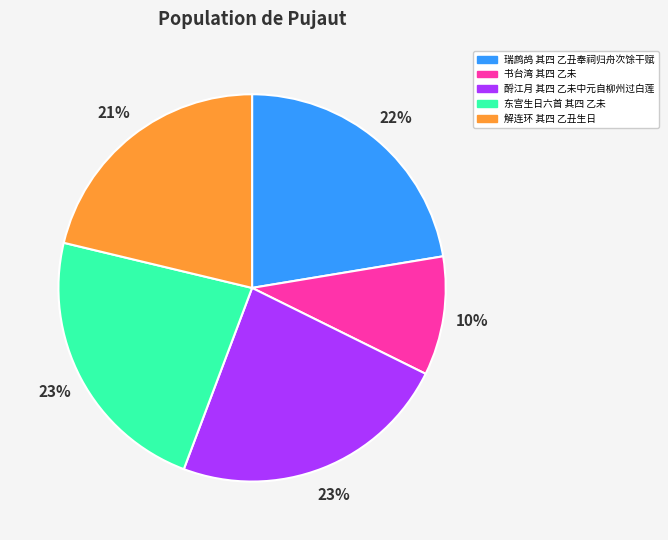

Between 解连环 其四 乙丑生日 and 酹江月 其四 乙未中元自柳州过白莲, which is larger?

酹江月 其四 乙未中元自柳州过白莲